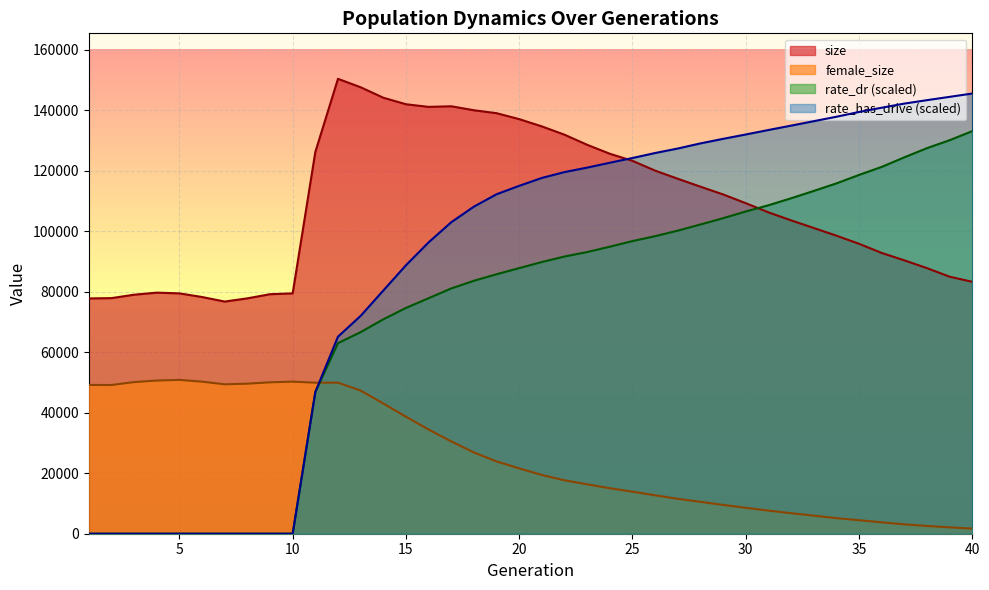

At how many categories does at least one series exceed 140492?

11